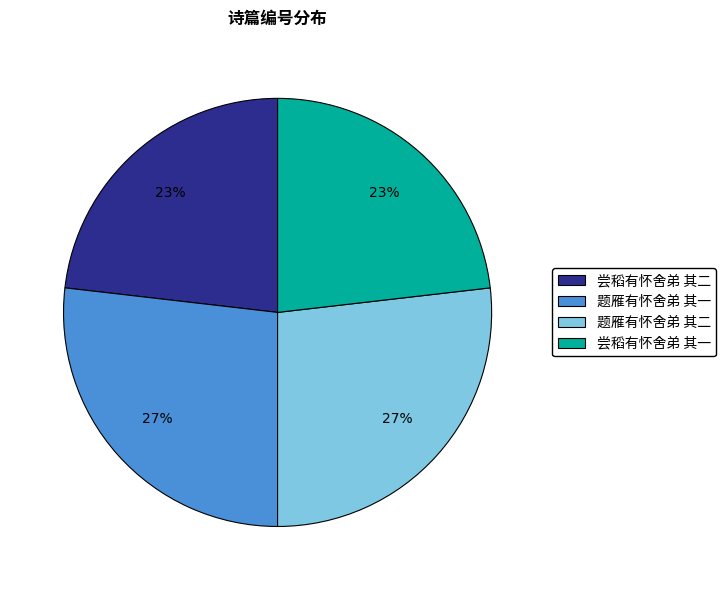

Is it true that 题雁有怀舍弟 其二 is 27% of the pie?

True